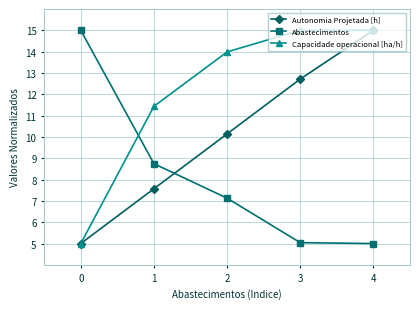

What is the lowest value of the Capacidade operacional [ha/h] series?

5.0